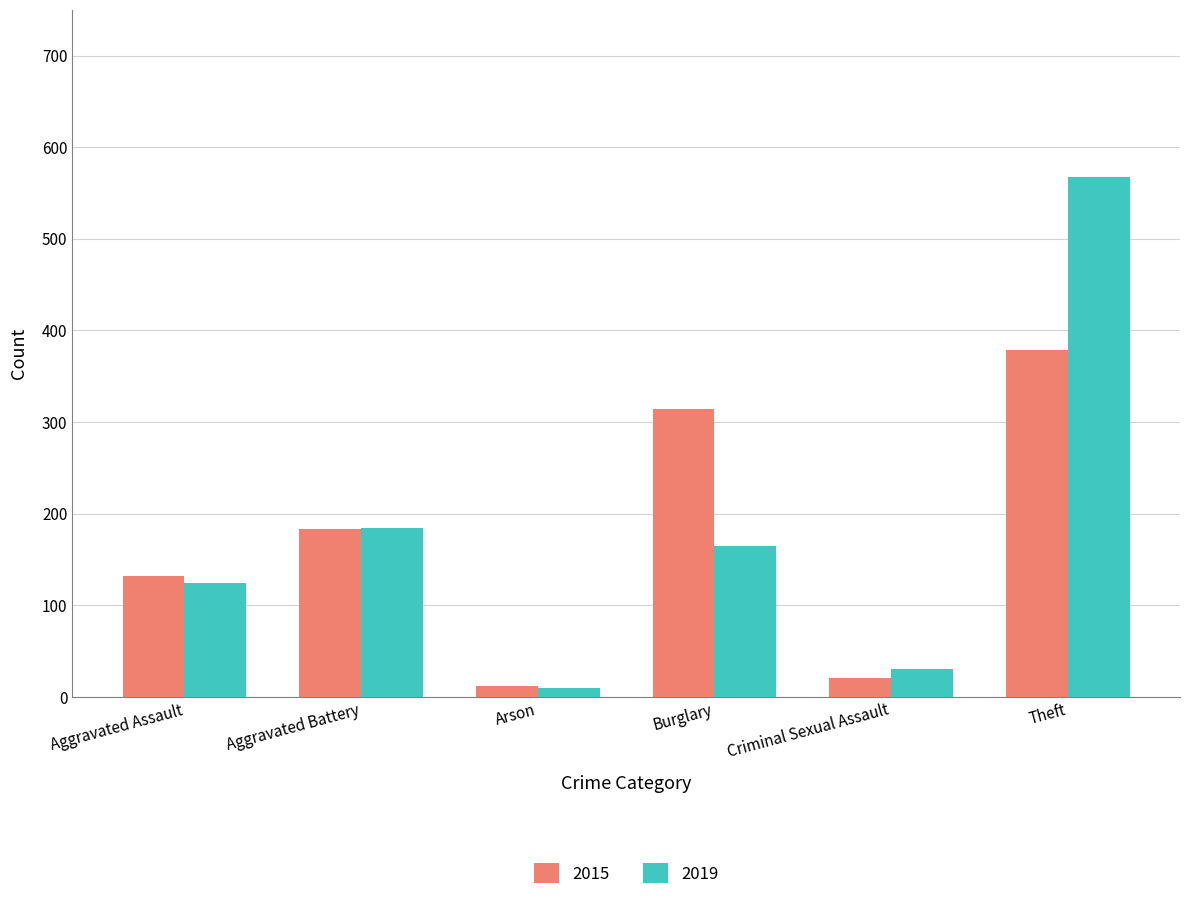

Rank the series by their maximum value, from lowest to highest.

2015, 2019